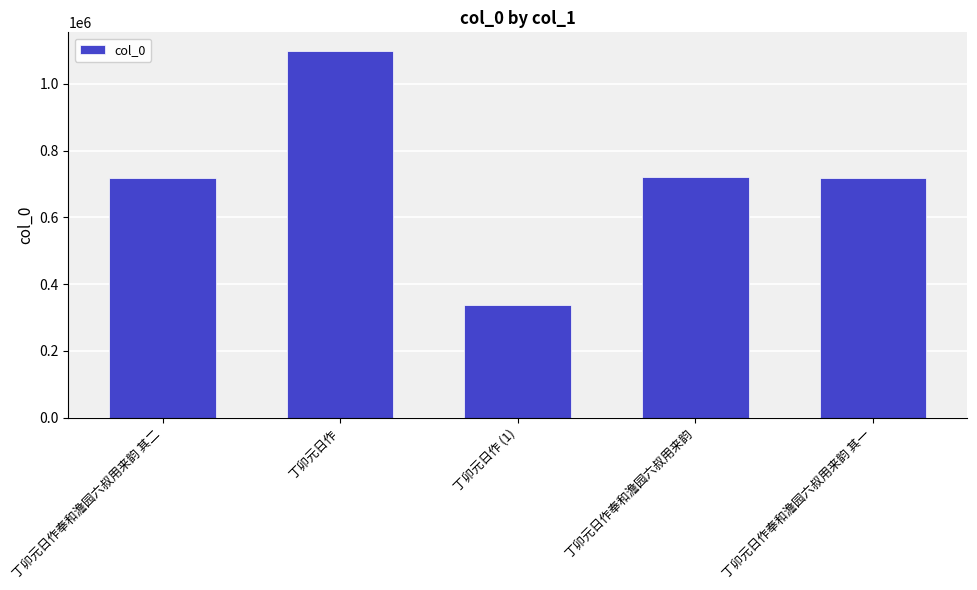

What is the label of the 4th bar from the right?

丁卯元日作